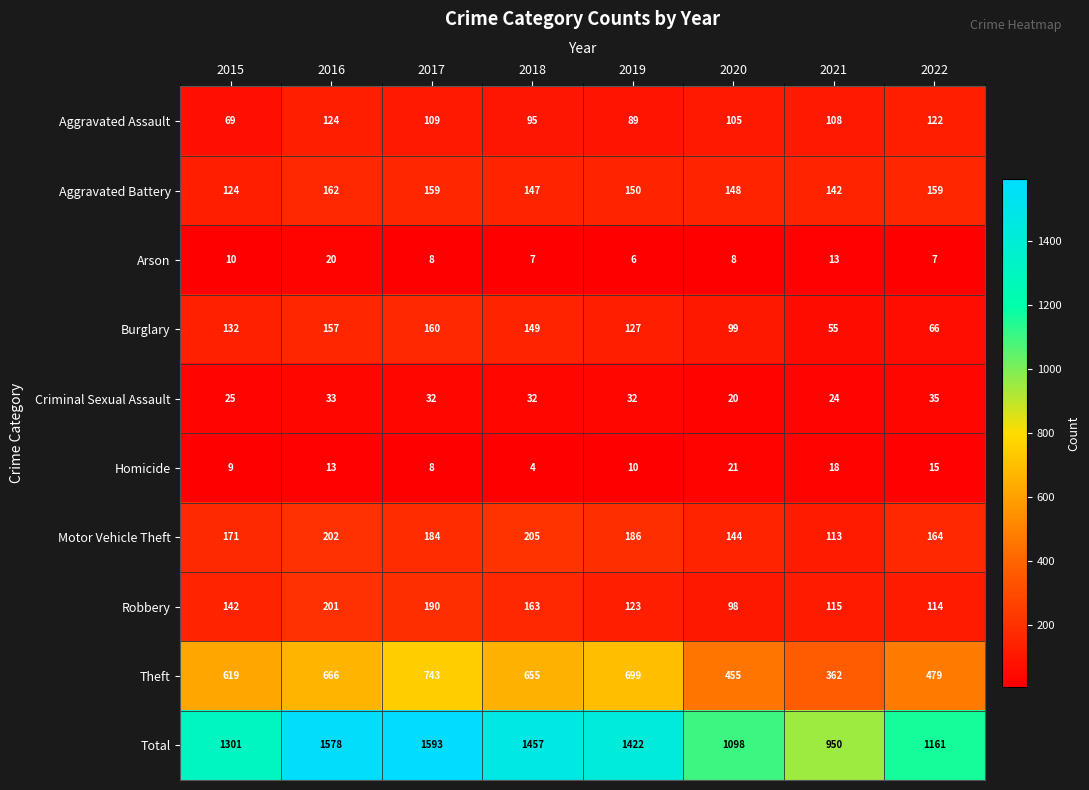

Which series has the largest range (max minus min)?

Total